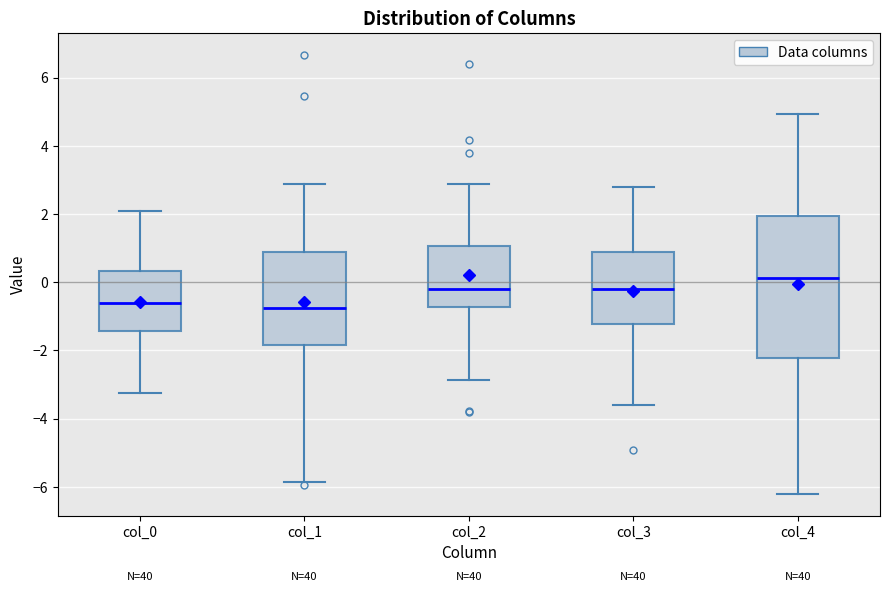

Reading left to right, read every box against the y-axis: the position of its median line, the range the box covers, and the ends of its whiskers. The values are not printed on the chart, so give them approximately, as read against the axis.

col_0: median -0.6, box -1.4 to 0.4, whiskers -3.2 to 2.0
col_1: median -0.8, box -1.8 to 0.8, whiskers -5.8 to 2.8
col_2: median -0.2, box -0.8 to 1.0, whiskers -2.8 to 2.8
col_3: median -0.2, box -1.2 to 0.8, whiskers -3.6 to 2.8
col_4: median 0.2, box -2.2 to 2.0, whiskers -6.2 to 5.0